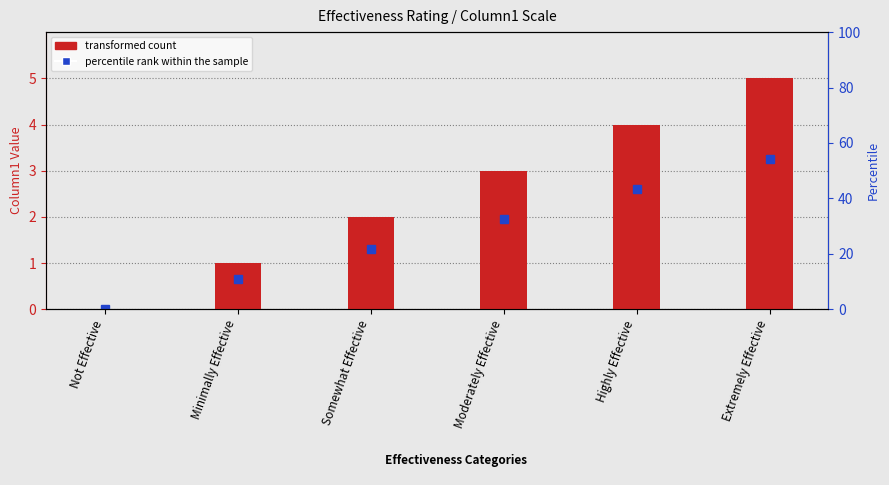

What is the change in value from Moderately Effective to Highly Effective?

+1